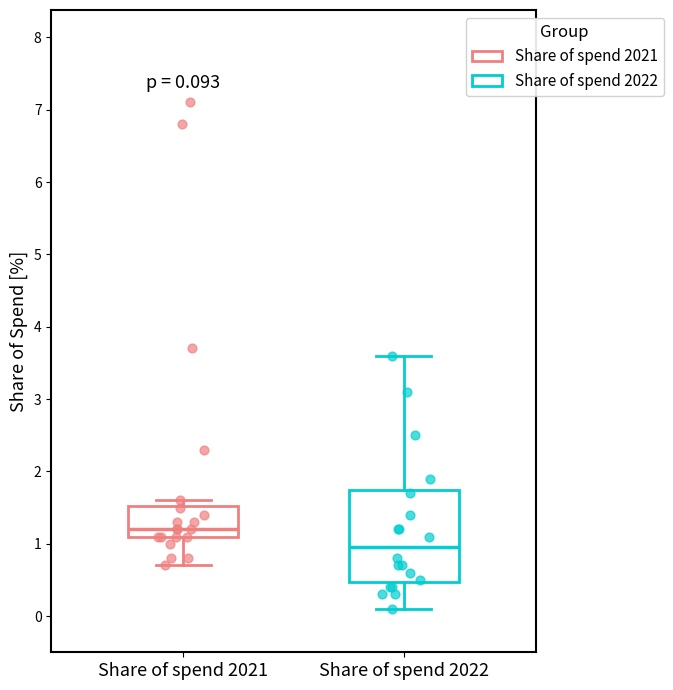

Which box's median line is the lowest?

Share of spend 2022